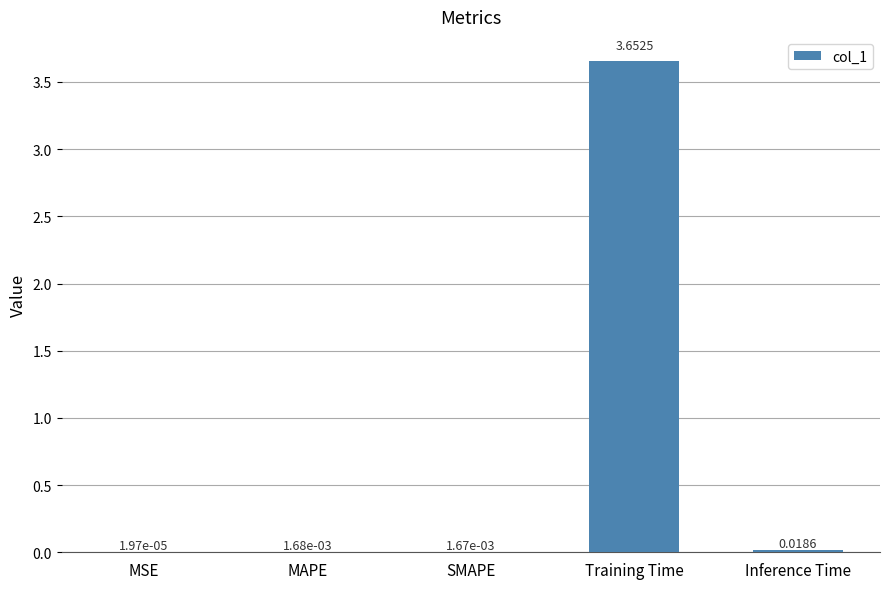

Which label corresponds to the largest value in the chart?

Training Time